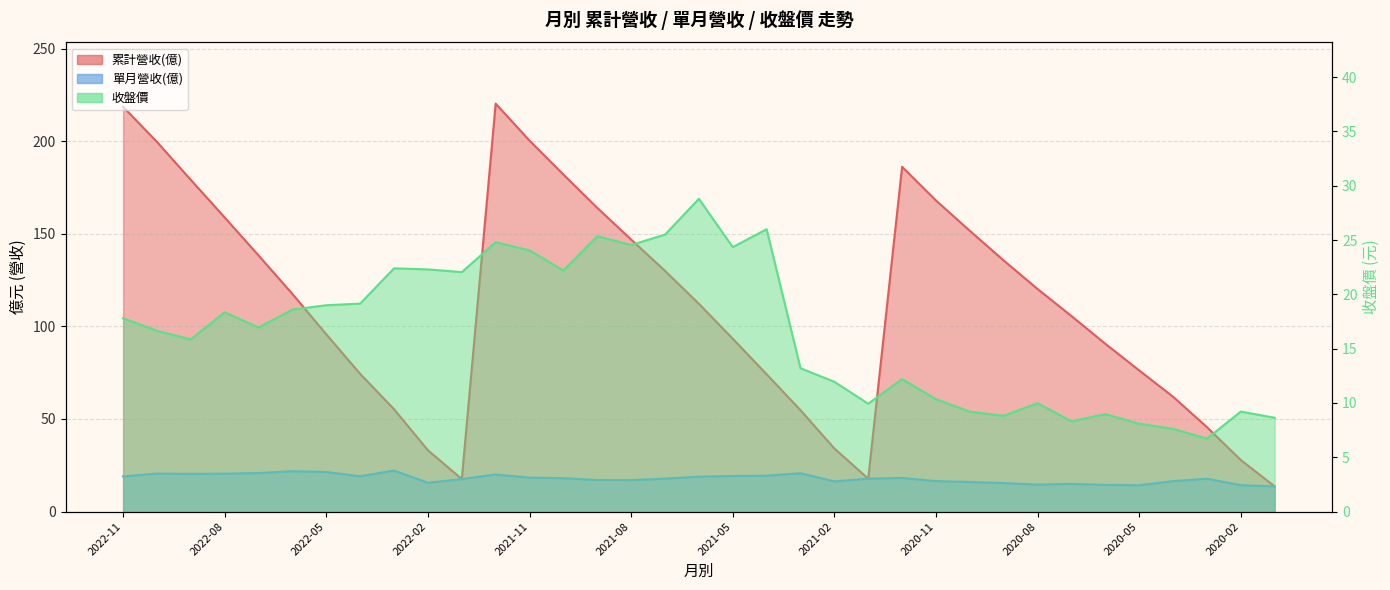

What is the sum of the 收盤價 values at 2021-07 and 2020-03?

32.2